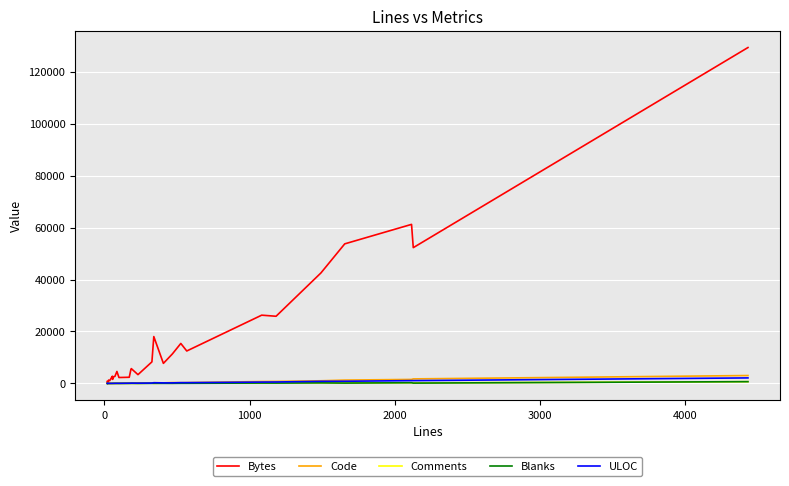

Which series has the largest range (max minus min)?

Bytes